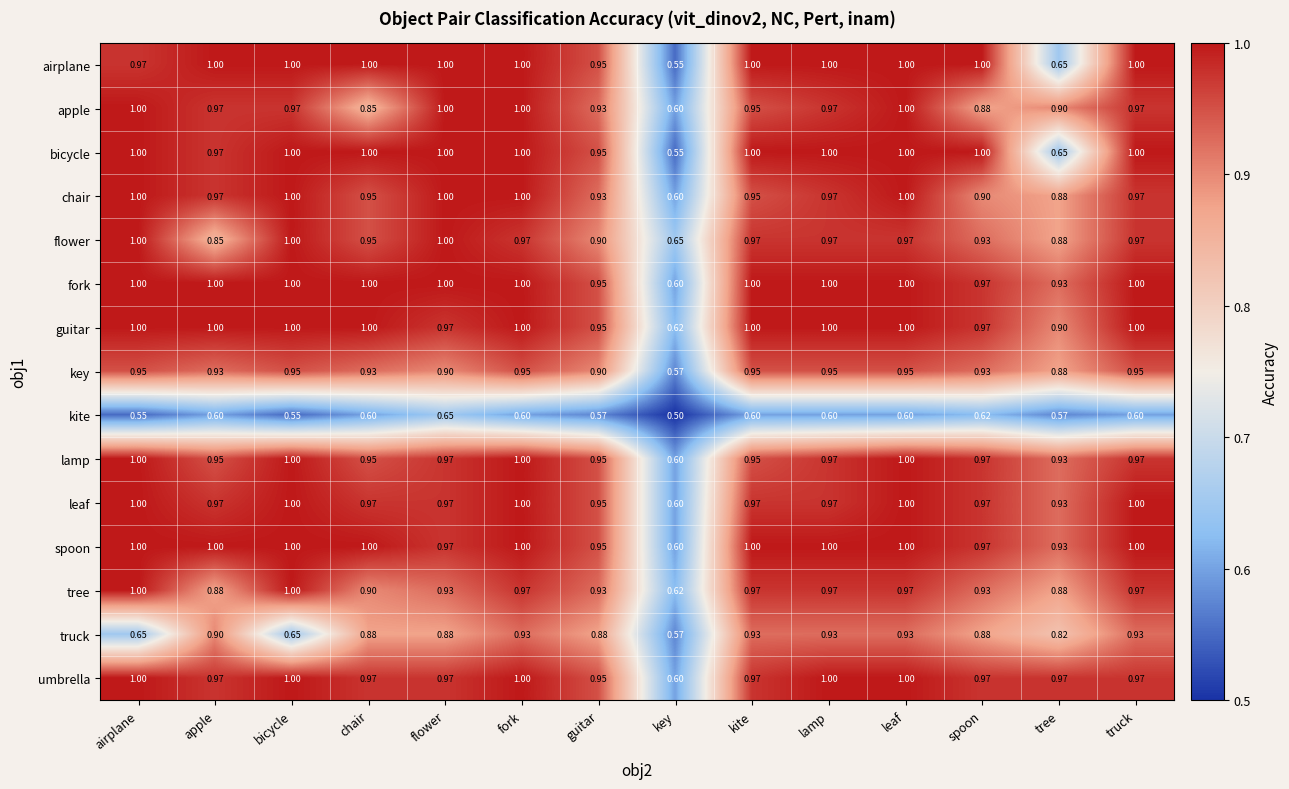

Which category has the lowest value across all series?

key